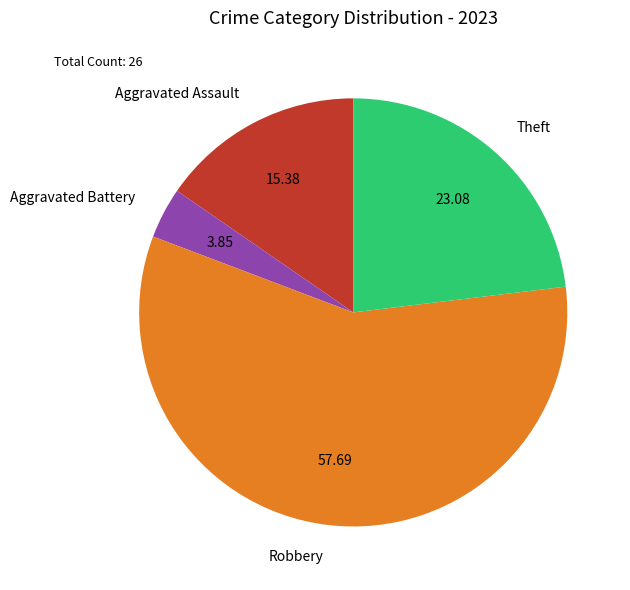

Which slice is the smallest?

Aggravated Battery